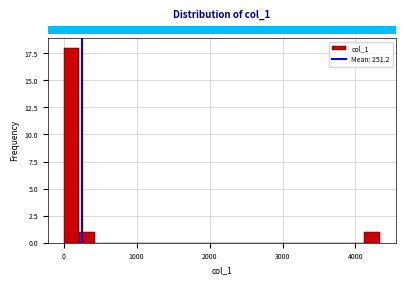

Around what value on the x-axis is the tallest bar? Give the approximate position of its centre, as read against the axis.

100